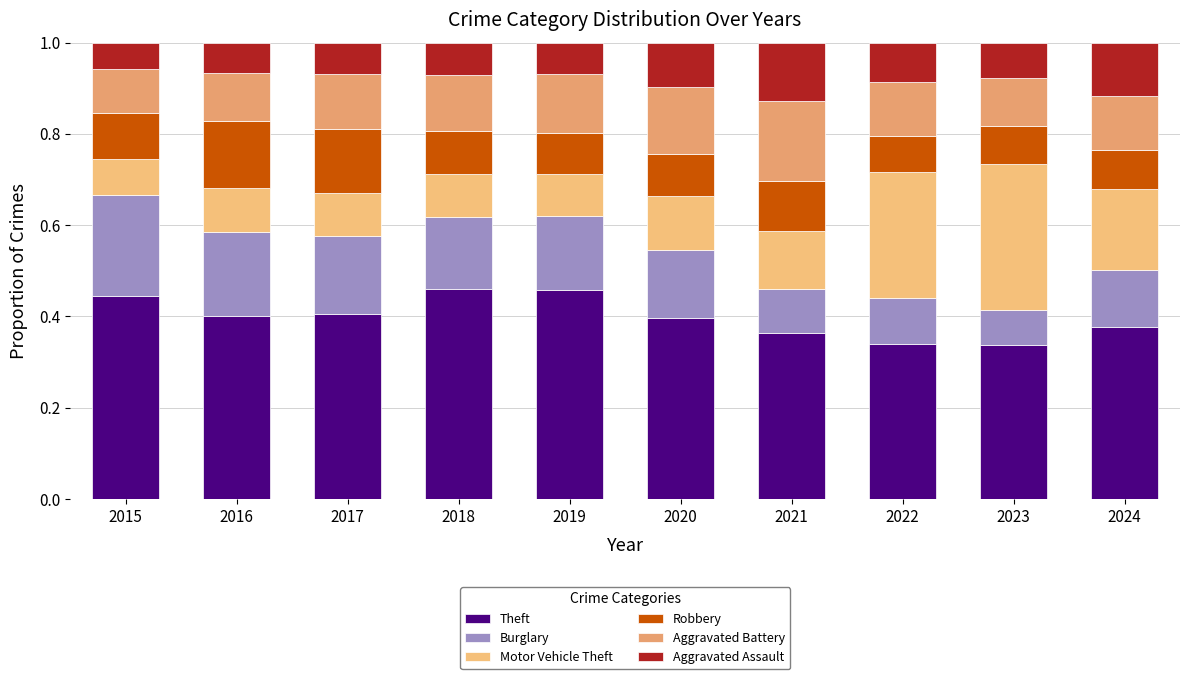

Rank the series by their maximum value, from lowest to highest.

Aggravated Assault, Robbery, Aggravated Battery, Burglary, Motor Vehicle Theft, Theft